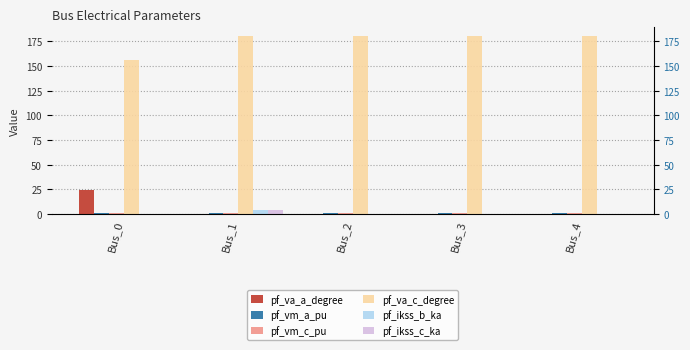

The pf_vm_c_pu series shows 0.2 at Bus_1. True or false?

False